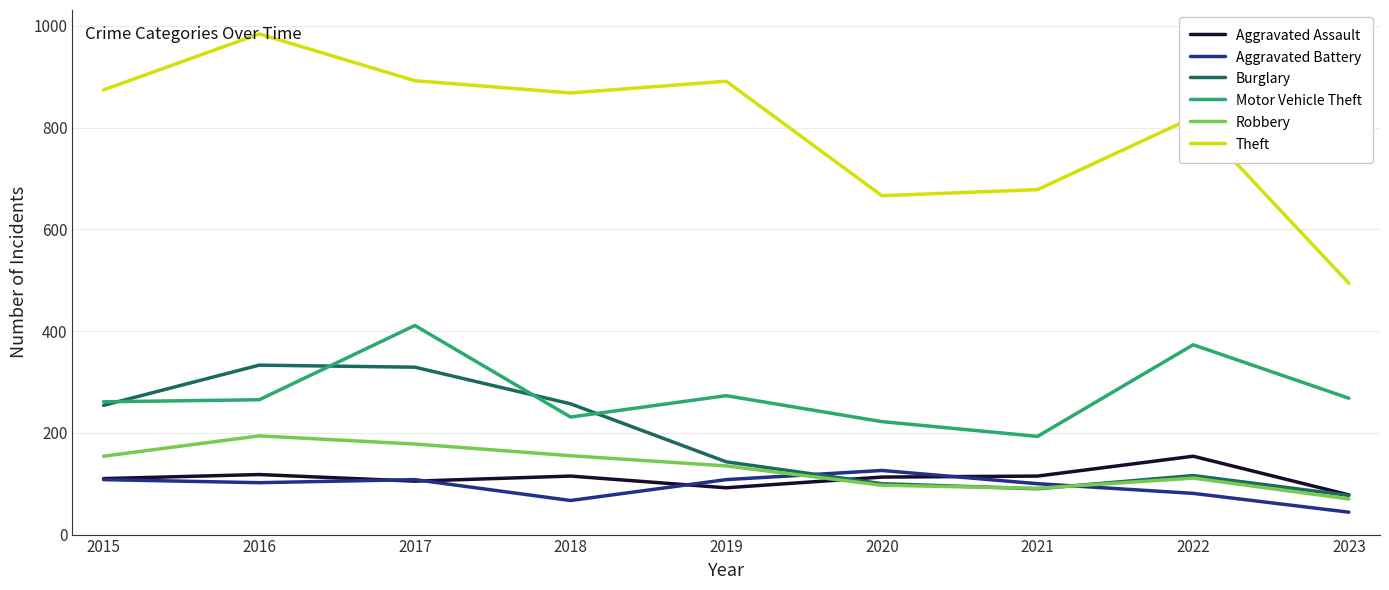

Between which two adjacent categories do Burglary and Aggravated Assault first intersect?

2019 and 2020